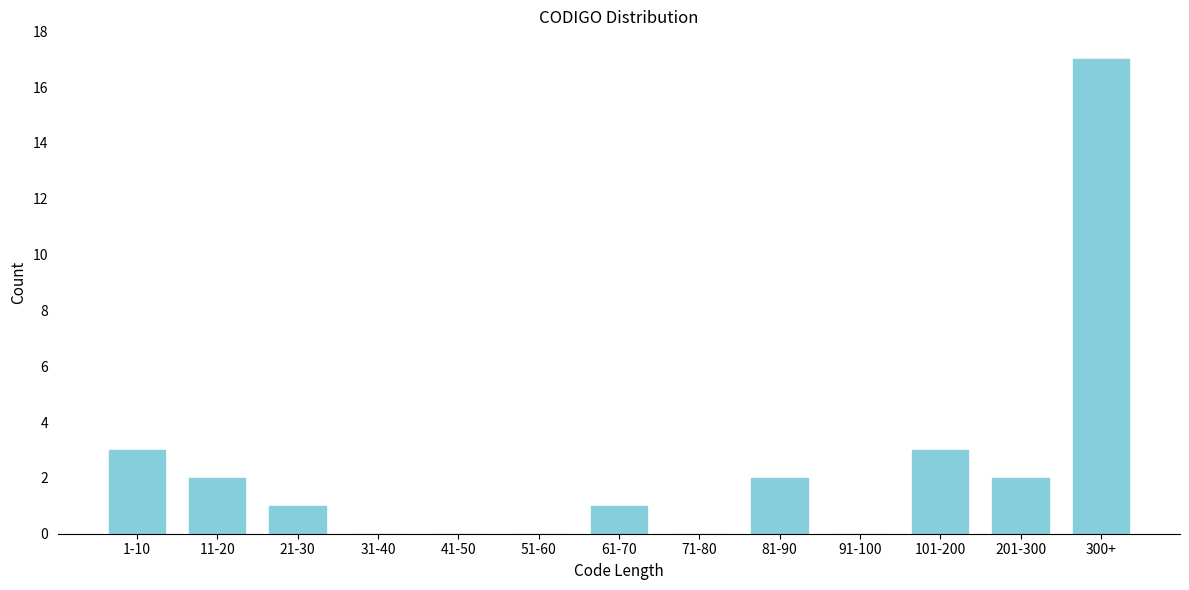

Reading right to left, list all the values displayed in this chart.

300+=17	201-300=2	101-200=3	91-100=0	81-90=2	71-80=0	61-70=1	51-60=0	41-50=0	31-40=0	21-30=1	11-20=2	1-10=3